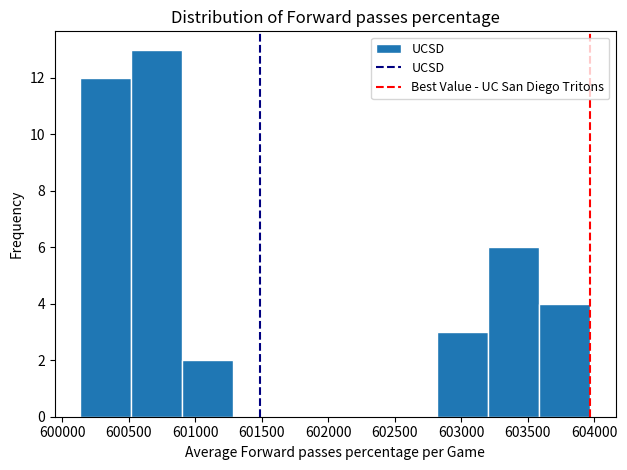

Reading left to right, transcribe this chart: for each bar, give the range it covers on the x-axis and its height. Neither the bar edges nor the heights are printed on the chart, so give them approximately, as read against the axes.

600150 to 600500: 12
600500 to 600900: 13
600900 to 601300: 2
601300 to 601650: 0
601650 to 602050: 0
602050 to 602450: 0
602450 to 602800: 0
602800 to 603200: 3
603200 to 603600: 6
603600 to 603950: 4